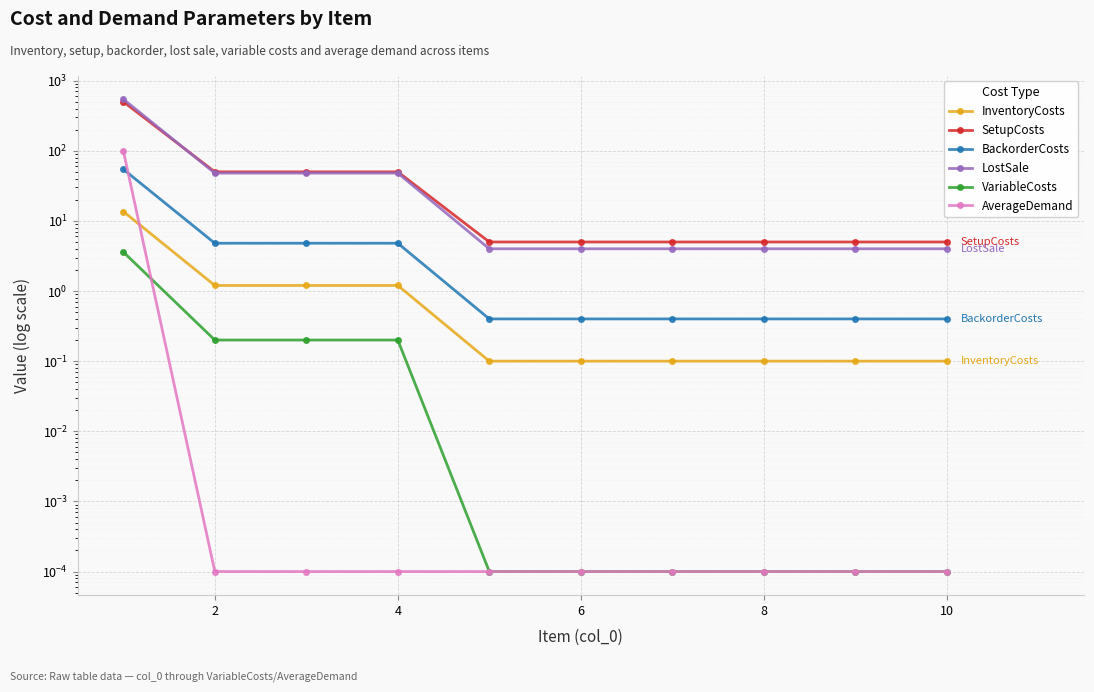

Which series has the largest total across all categories?

LostSale